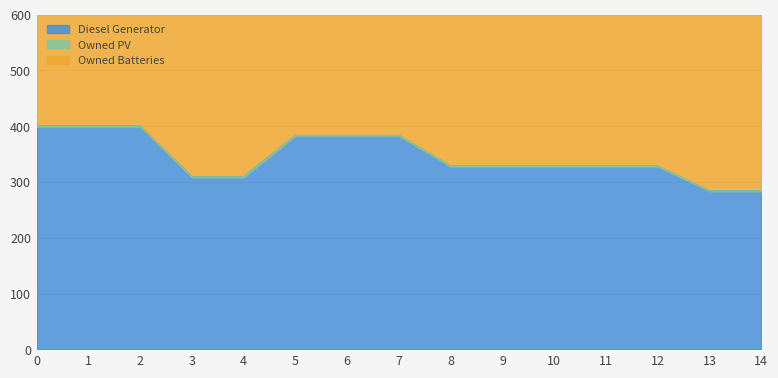

What is the approximate value of Owned Batteries at 11?

419